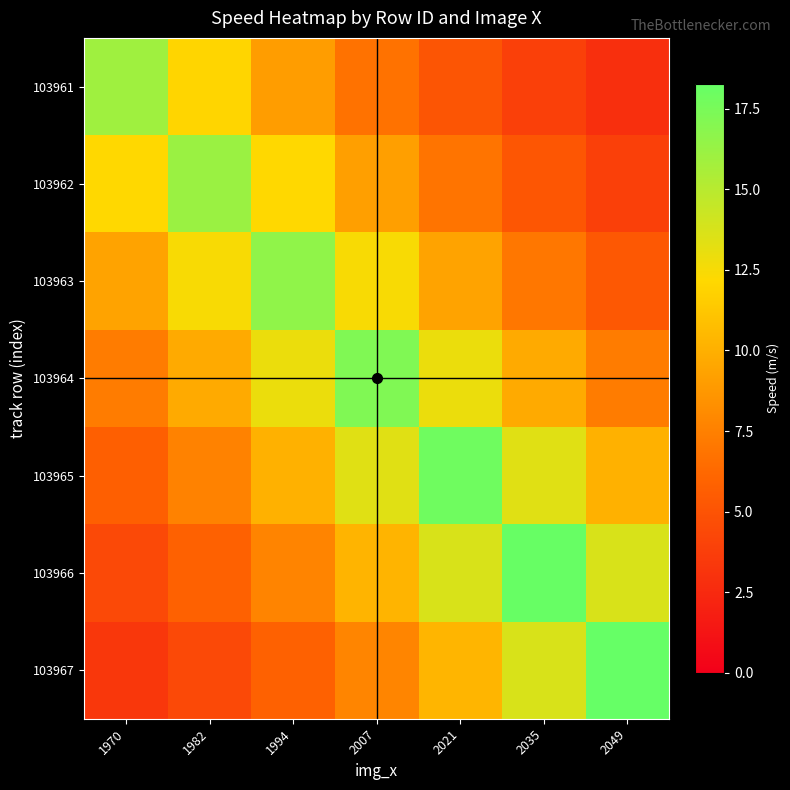

Reading right to left, extract all data points from this chart.

103961: 2049=2.9	2035=3.8	2021=5.1	2007=6.8	1994=9.0	1982=12.0	1970=16.0
103962: 2049=3.9	2035=5.2	2021=6.9	2007=9.1	1994=12.1	1982=16.2	1970=12.1
103963: 2049=5.3	2035=7.0	2021=9.4	2007=12.4	1994=16.6	1982=12.4	1970=9.4
103964: 2049=7.3	2035=9.7	2021=12.9	2007=17.2	1994=12.9	1982=9.7	1970=7.3
103965: 2049=10.1	2035=13.4	2021=17.8	2007=13.4	1994=10.1	1982=7.6	1970=5.7
103966: 2049=13.7	2035=18.2	2021=13.7	2007=10.3	1994=7.7	1982=5.8	1970=4.4
103967: 2049=18.3	2035=13.7	2021=10.3	2007=7.8	1994=5.8	1982=4.4	1970=3.3